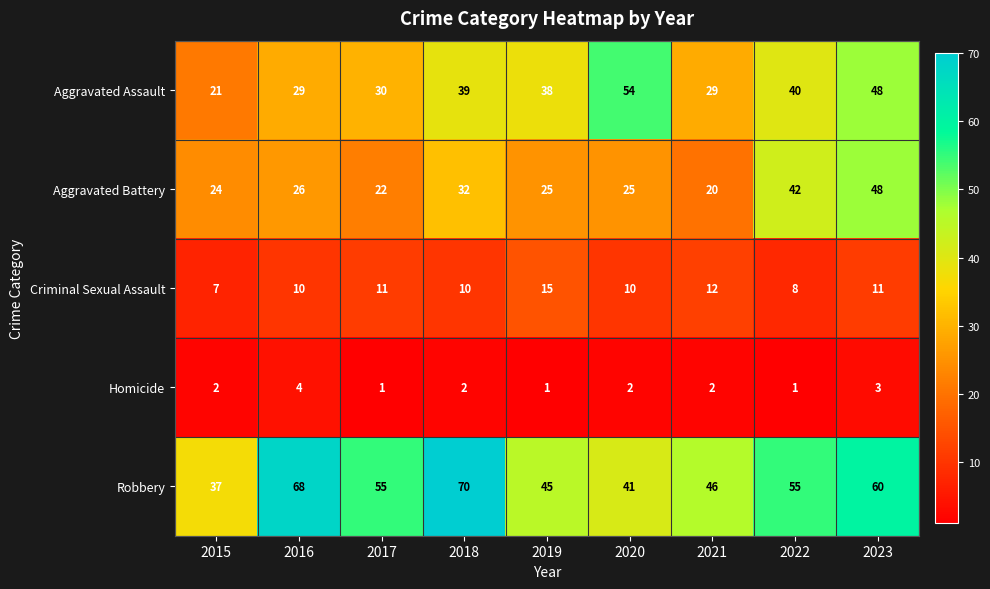

What is the sum of the Homicide values at 2019 and 2016?

5